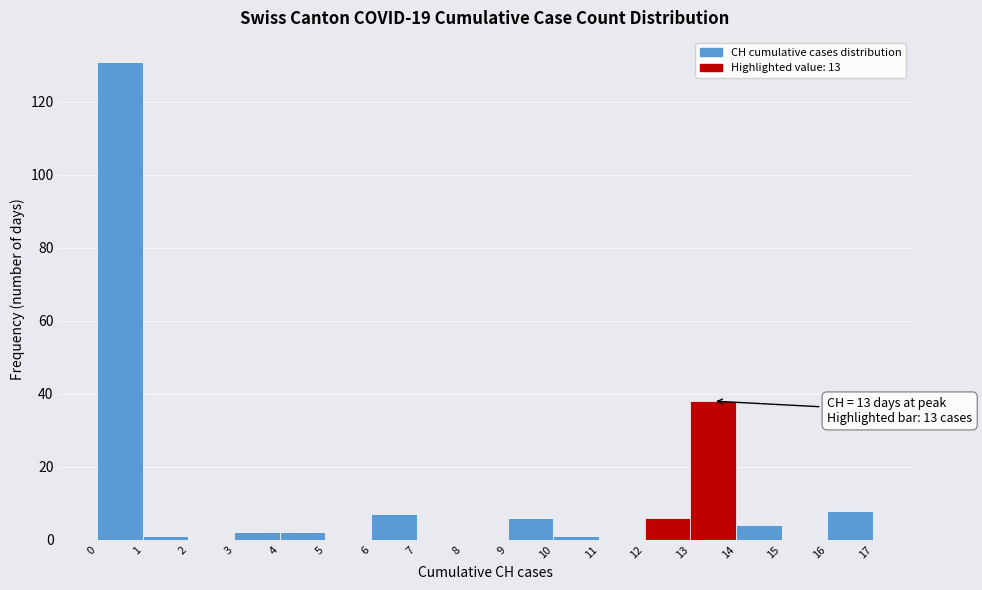

Over which range of the x-axis is the bar tallest?

0 to 1